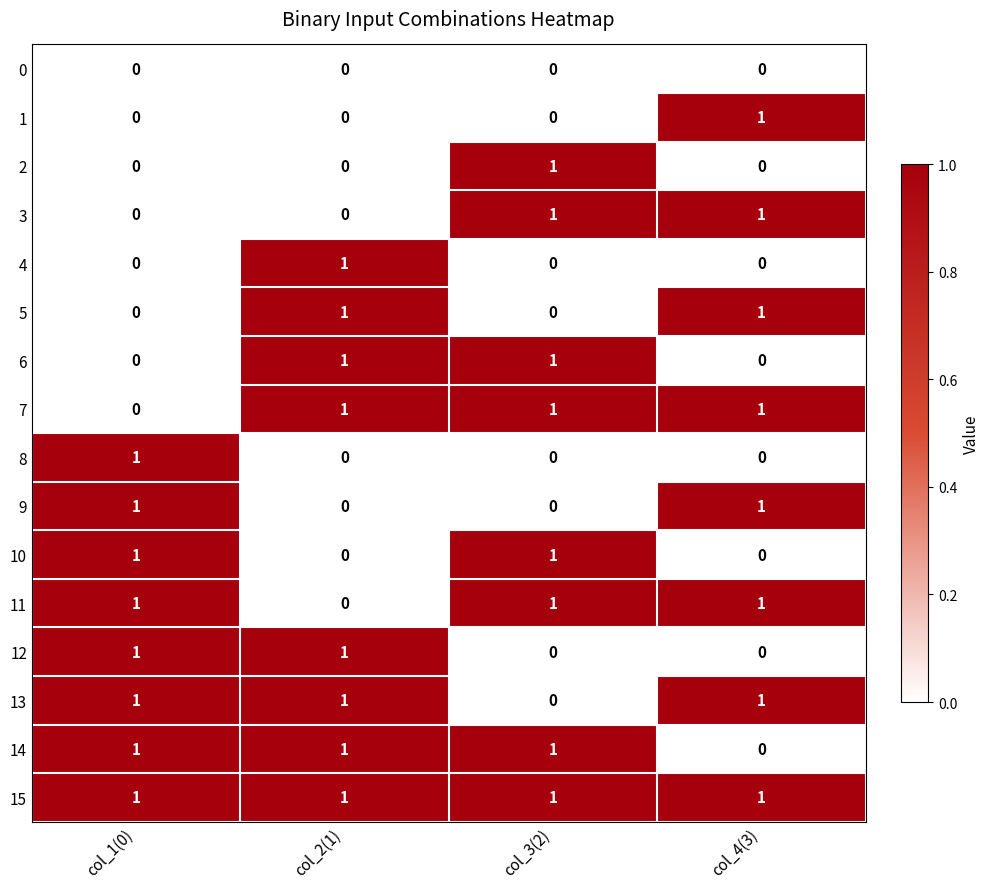

How many data points does each series have?

4